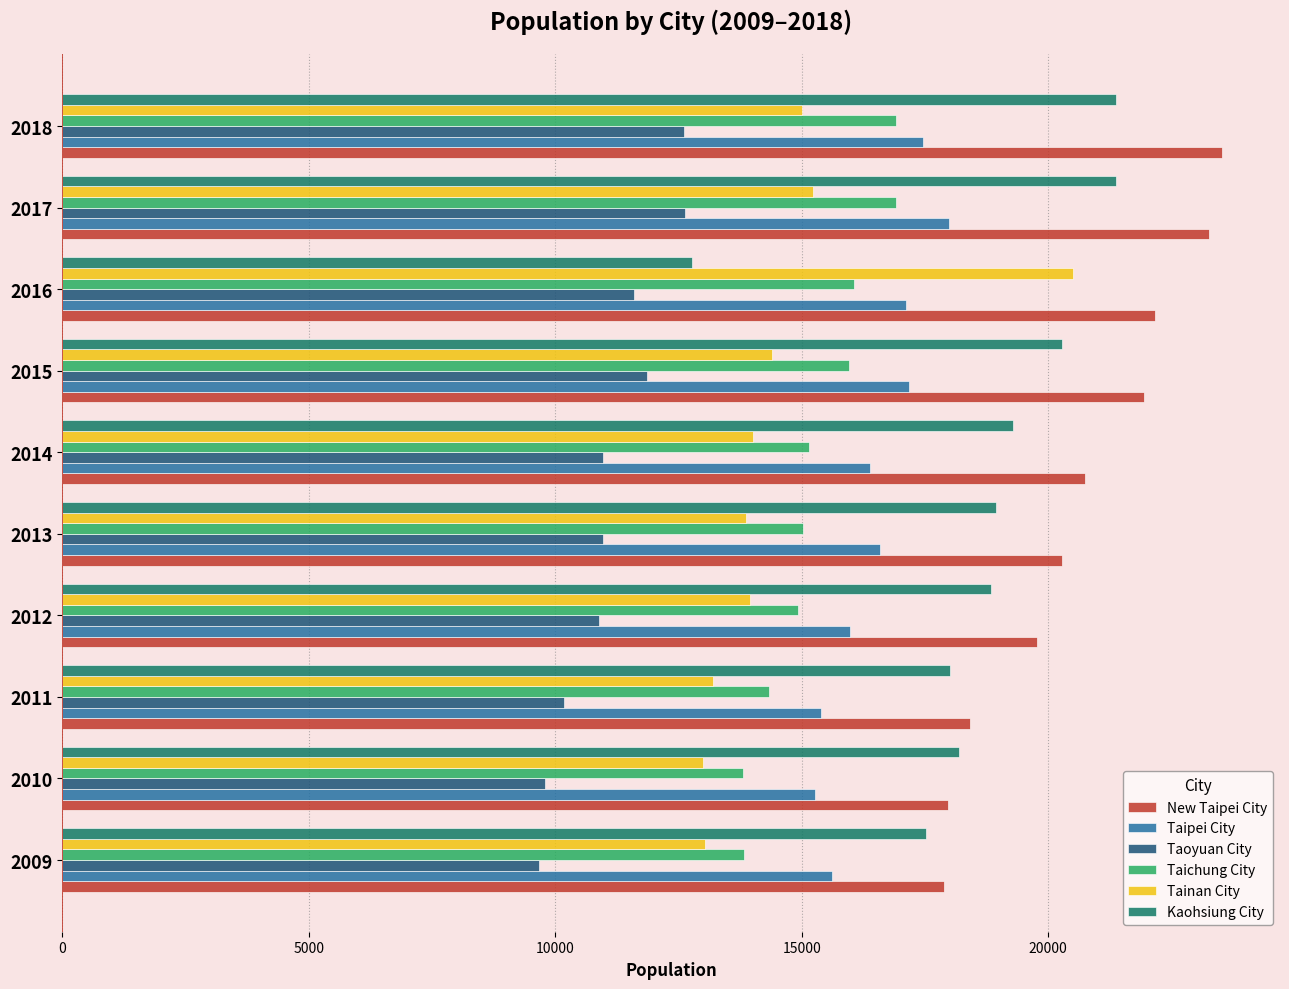

The value of Taipei City at 2011 is 5547. True or false?

False